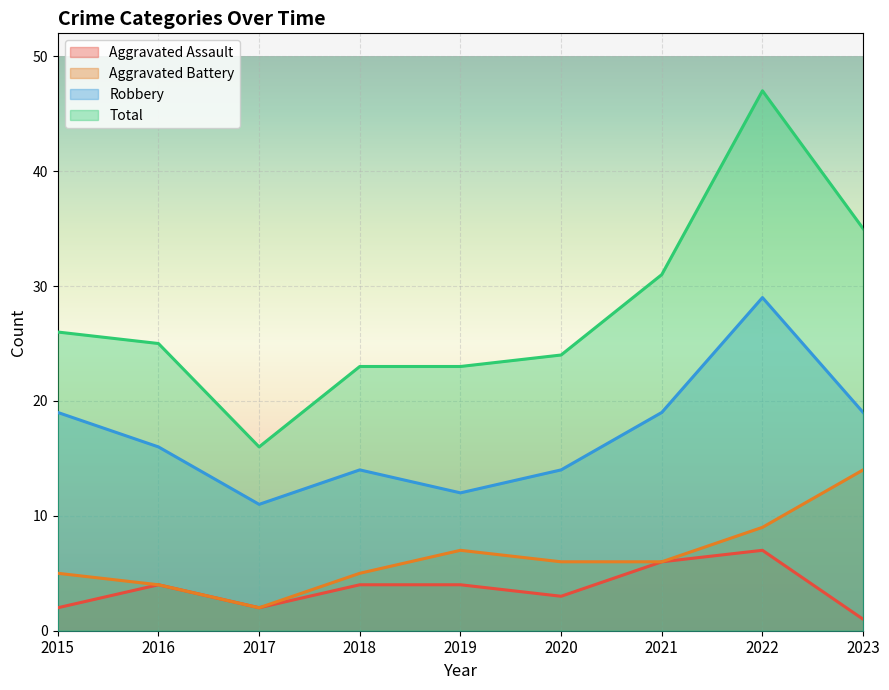

How many values in the Robbery series are below 16?

4